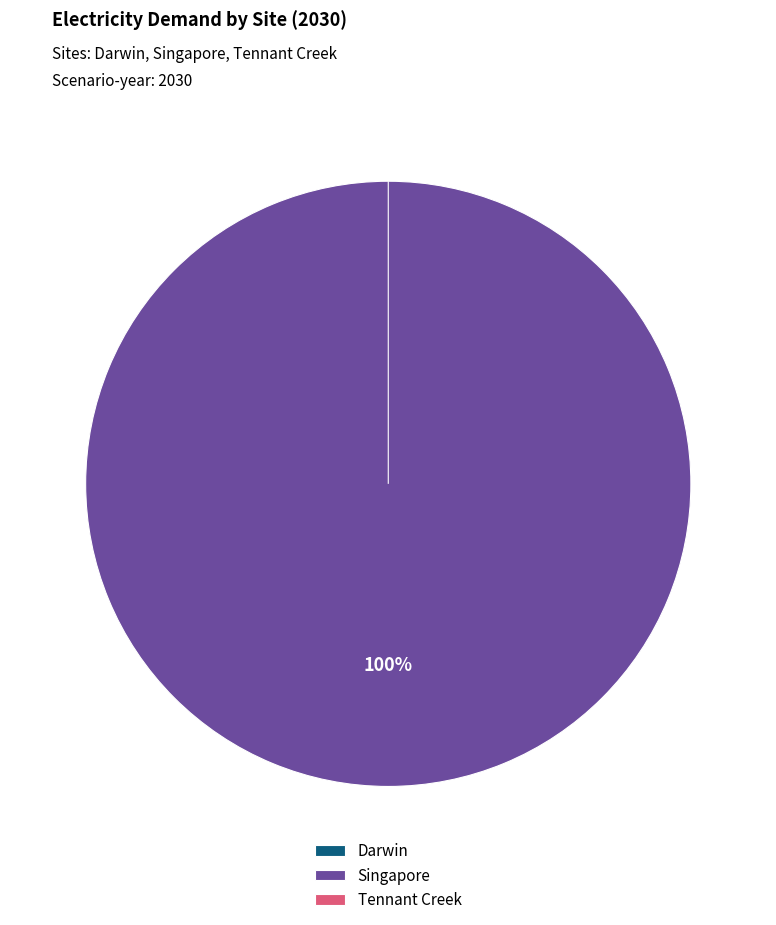

What is the majority slice?

Singapore